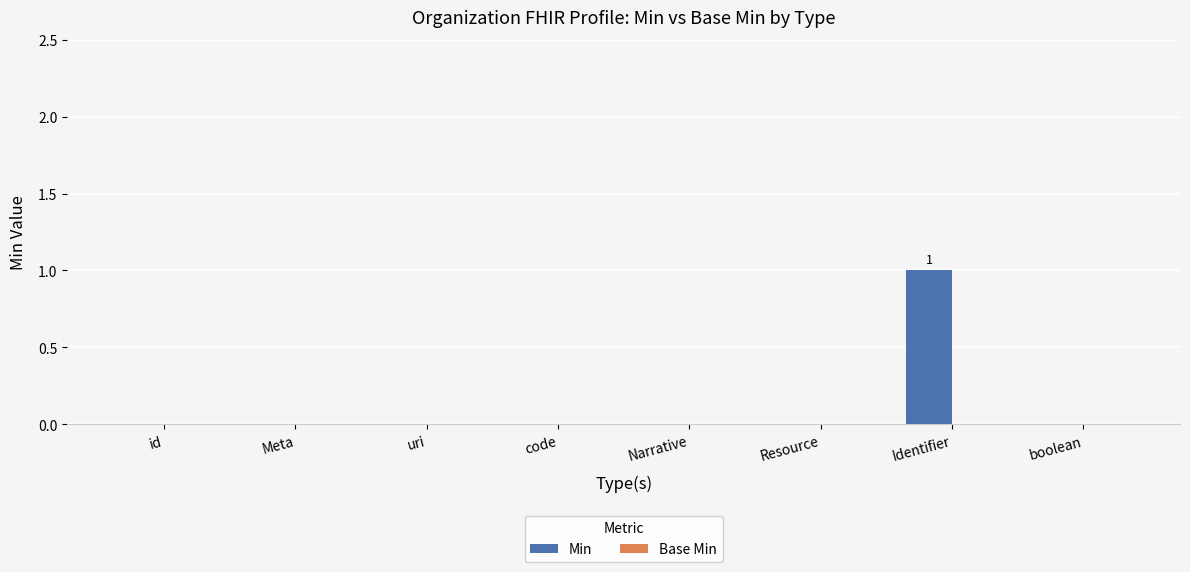

Which category has the highest value across all series?

Identifier